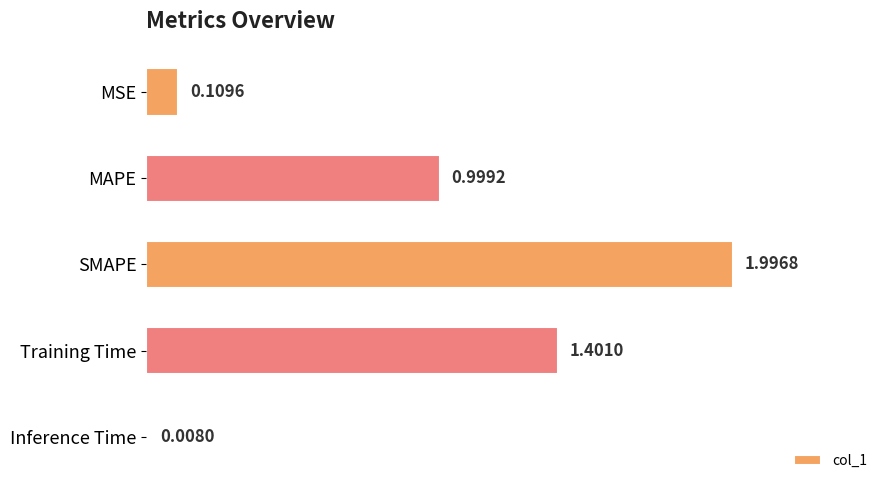

What is the difference between the maximum and minimum values?

2.0